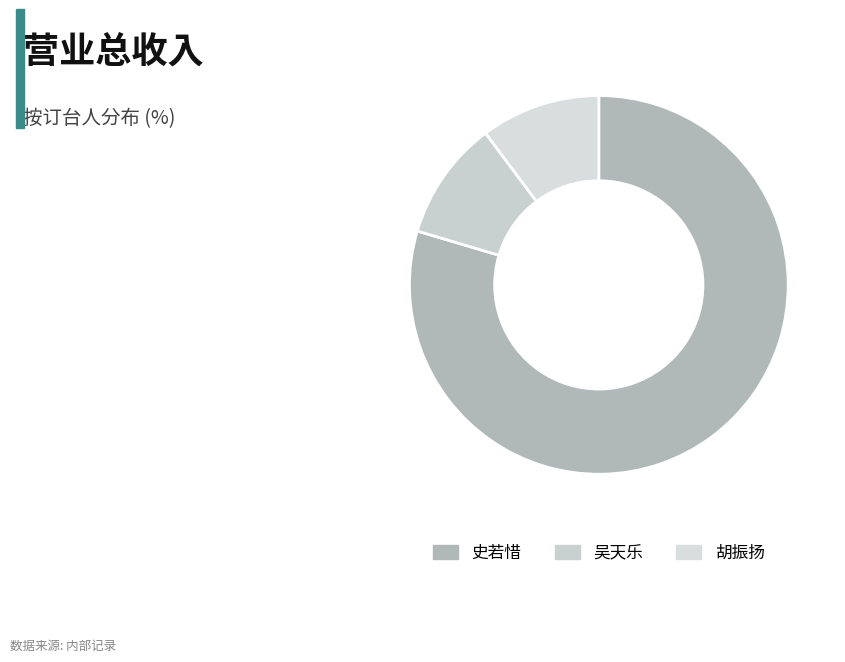

Is the sum of 胡振扬 and 史若惜 greater than half?

Yes